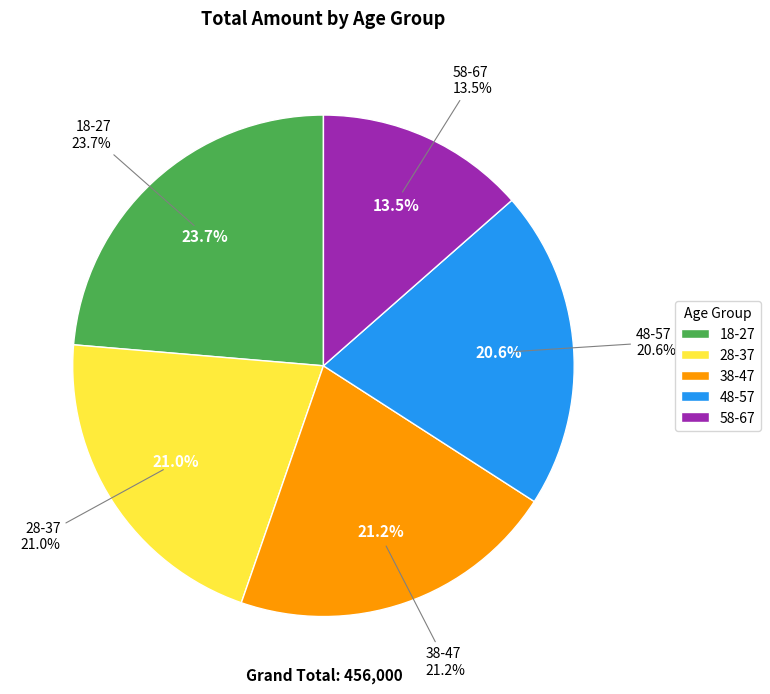

To the nearest percent, what is the combined percentage of 58-67 and 18-27?

37%